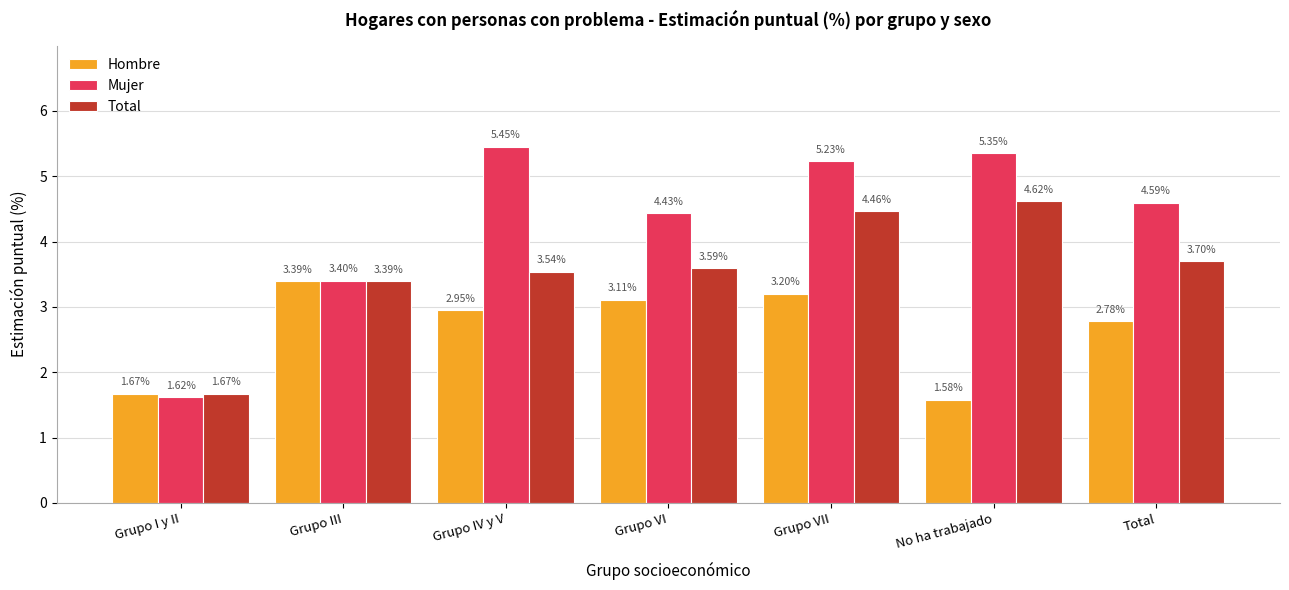

Is it true that Total equals 6.0 at Total?

False